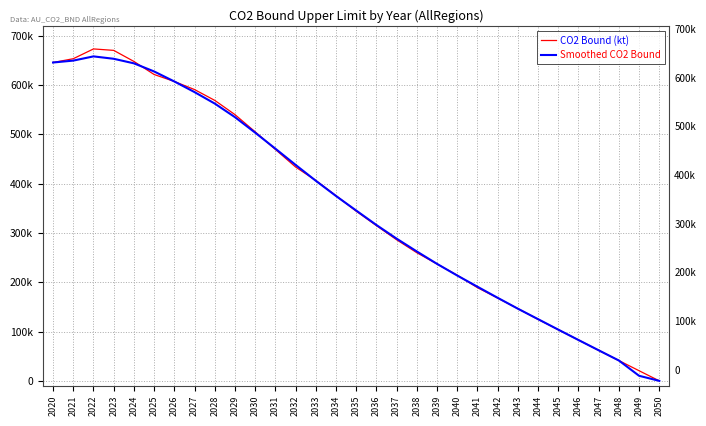

How many positive values does the Smoothed CO2 Bound series have?

30